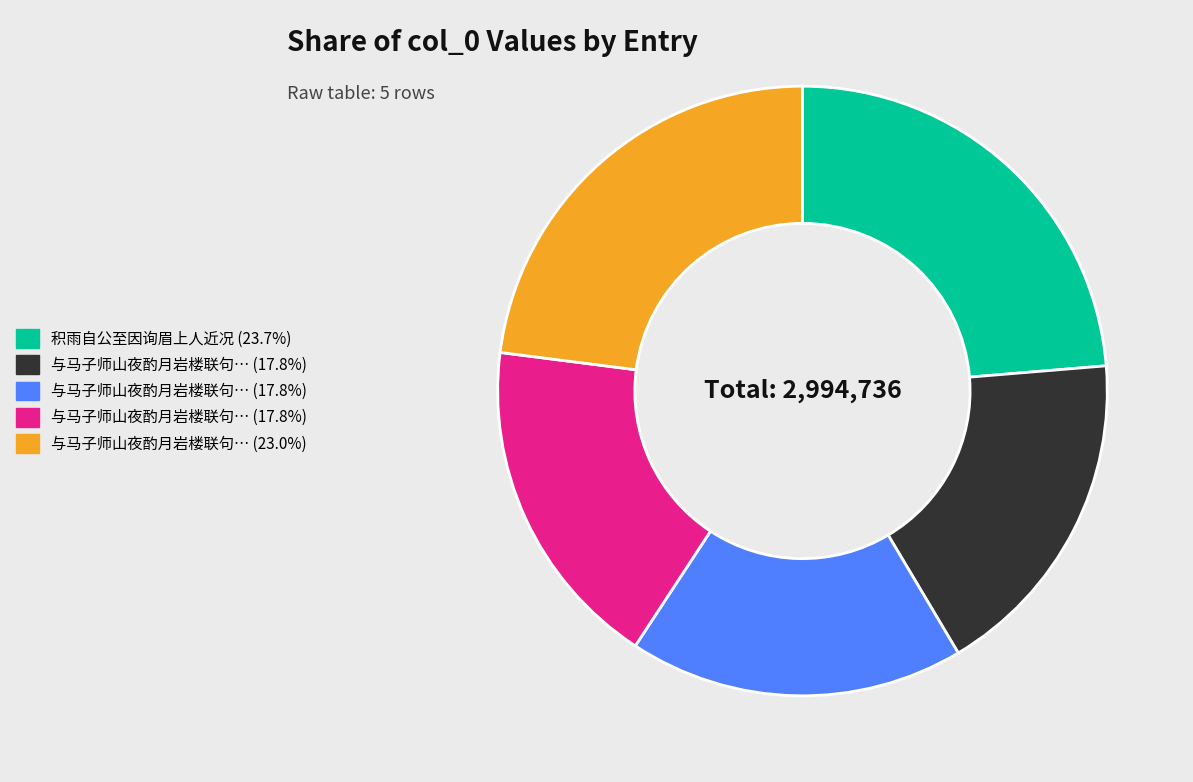

Does any single category account for the majority?

No